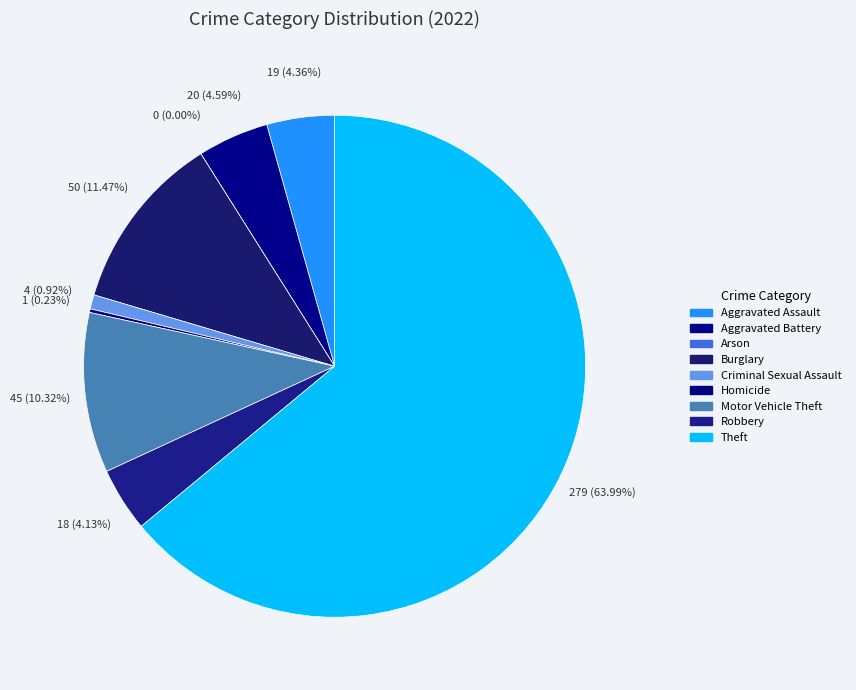

What is the largest slice in the pie chart?

Theft